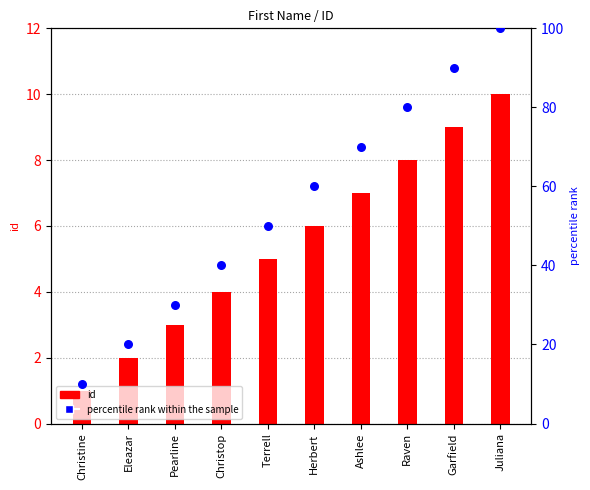

At which category is the sum across all series the highest?

Juliana